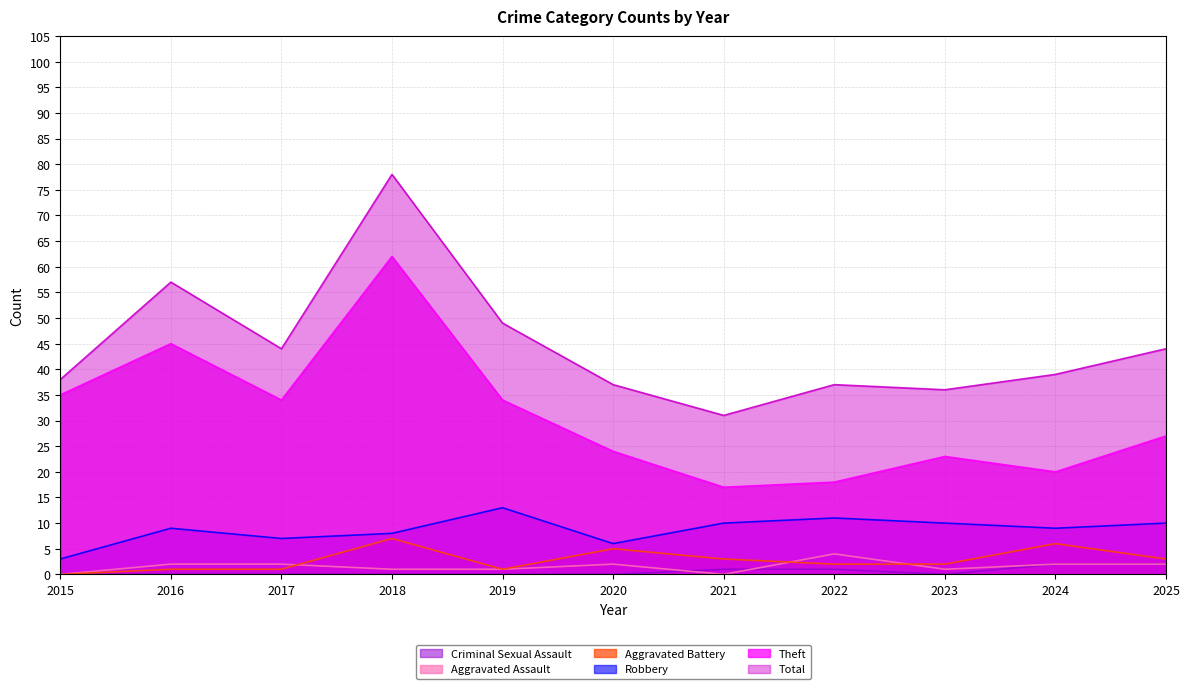

At how many categories does at least one series exceed 70?

1